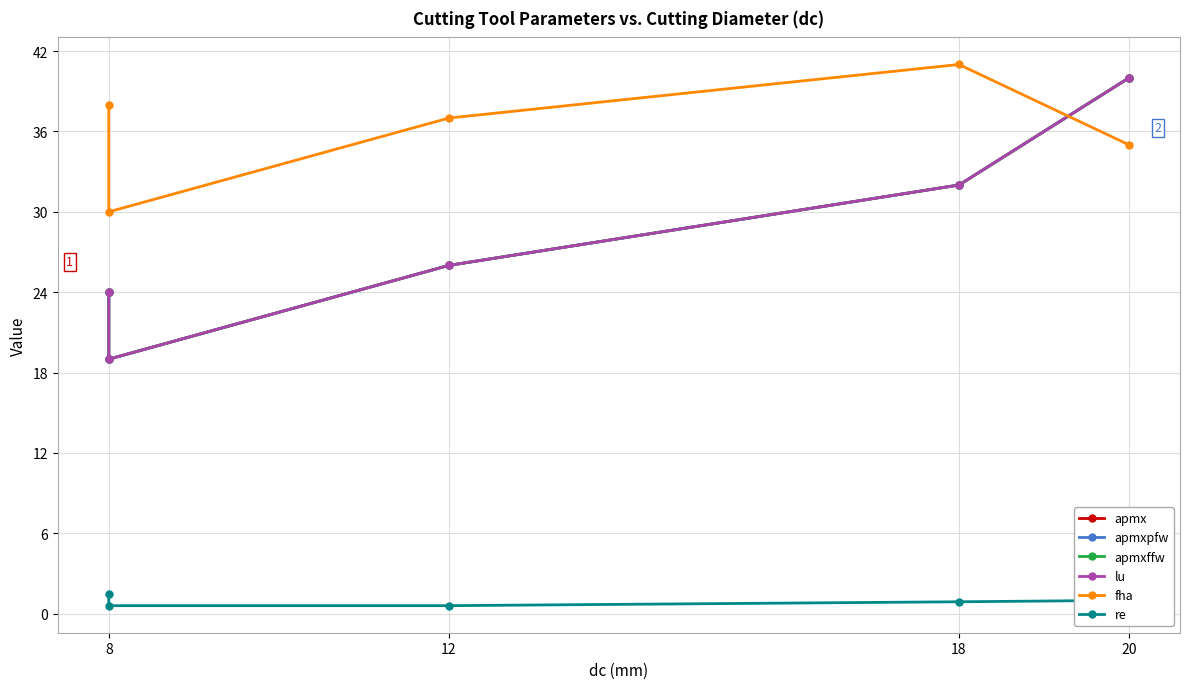

How many lines are shown in the chart?

6